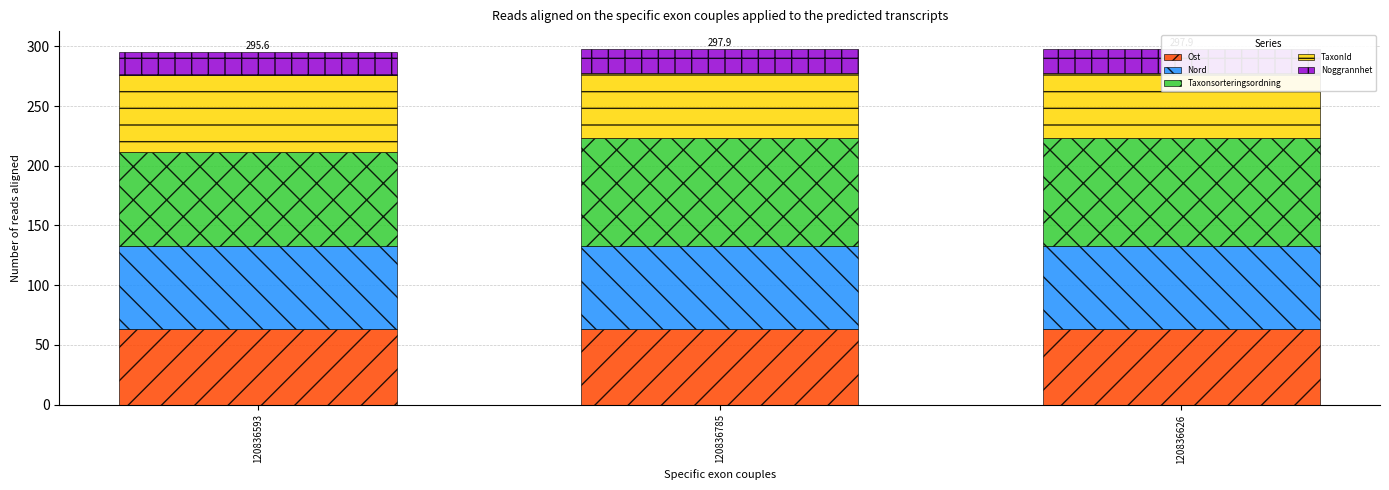

Where is Taxonsorteringsordning nearest to the value 84?

120836593